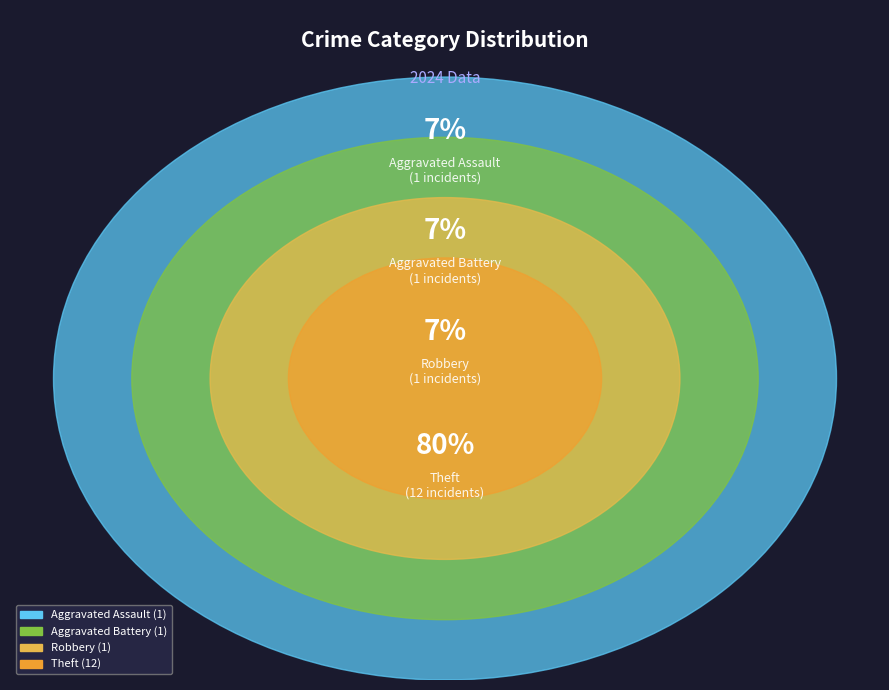

Is it true that Aggravated Battery is 7% of the pie?

True